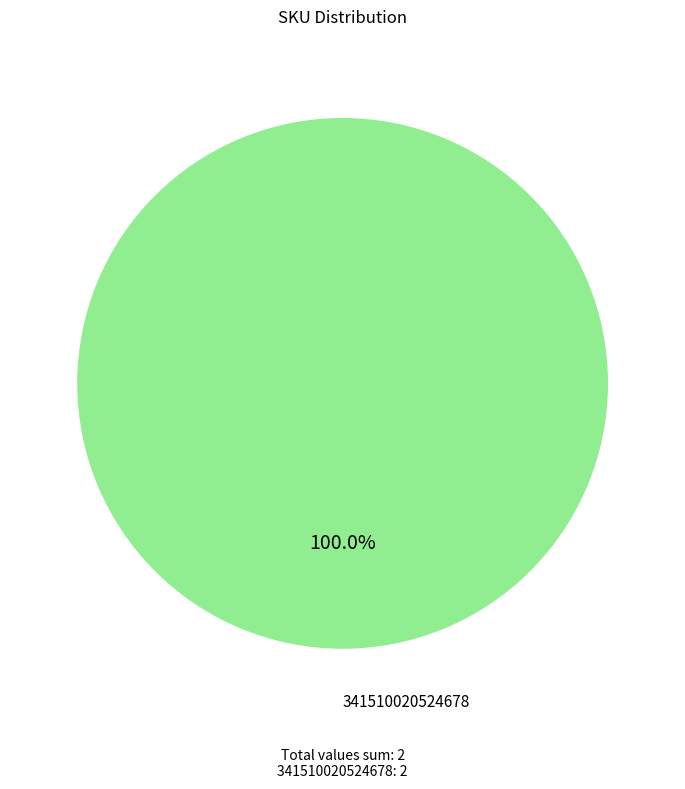

Is there any slice that represents more than half of the pie?

Yes